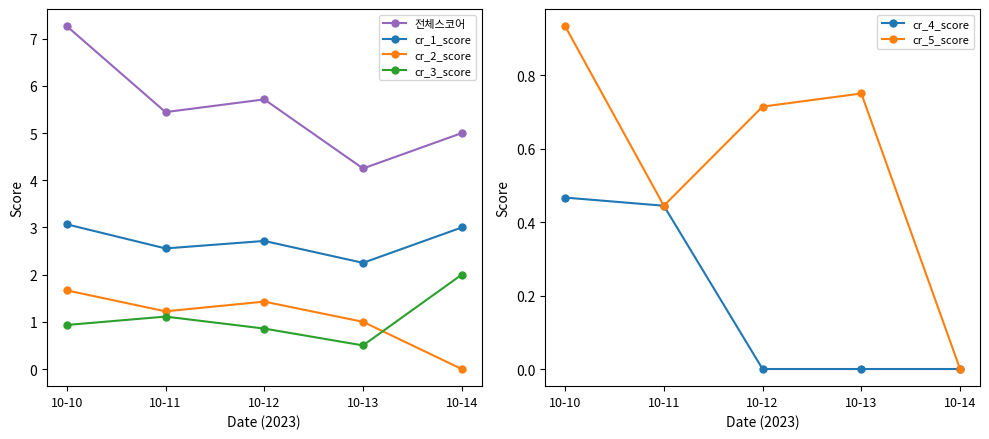

At which category does 전체스코어 reach its first local valley?

10-11